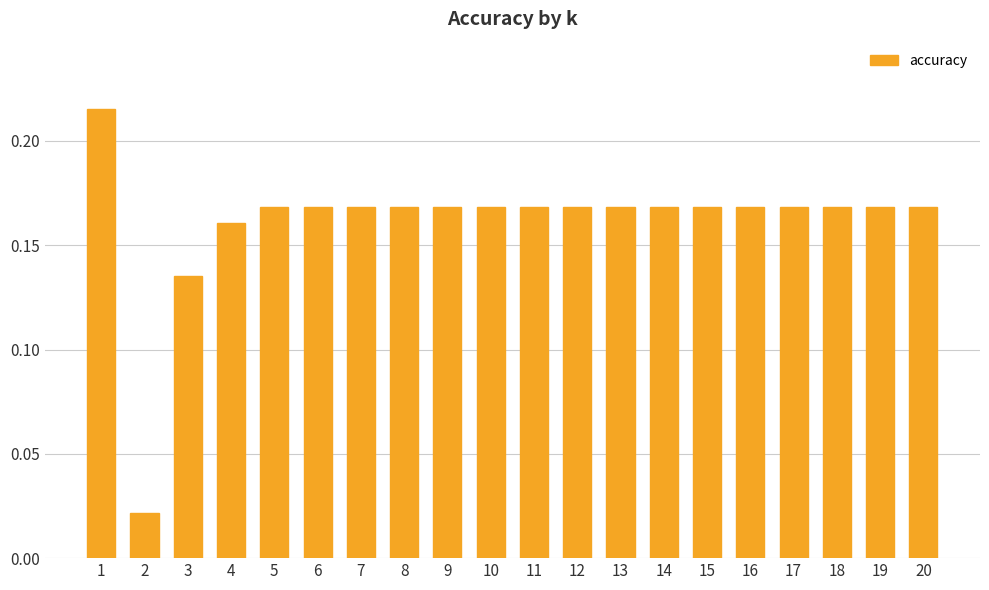

Count the values in the range 0 to 1.

20